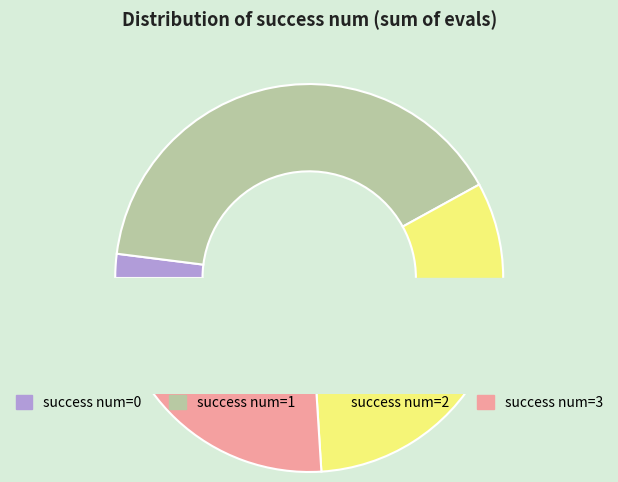

What is the change in value from 0 to 1?

+19